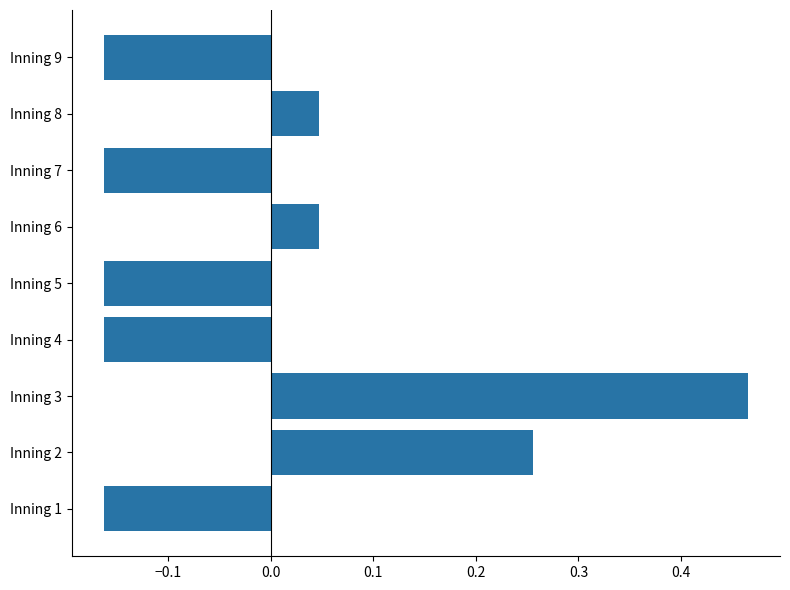

What is the difference between the values at Inning 3 and Inning 4?

0.6